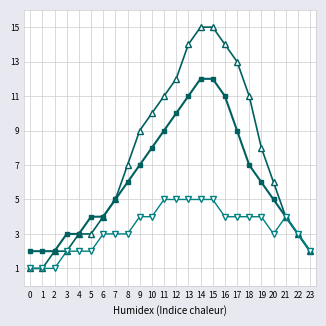

What is the total value across all series at 22?

9